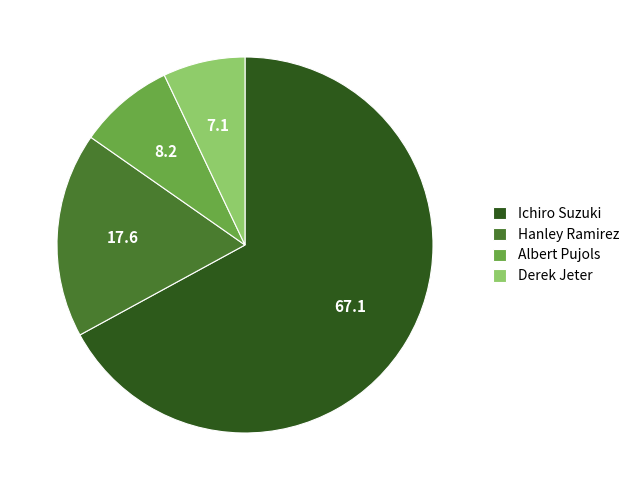

Do Albert Pujols and Hanley Ramirez together represent more than half of the pie?

No